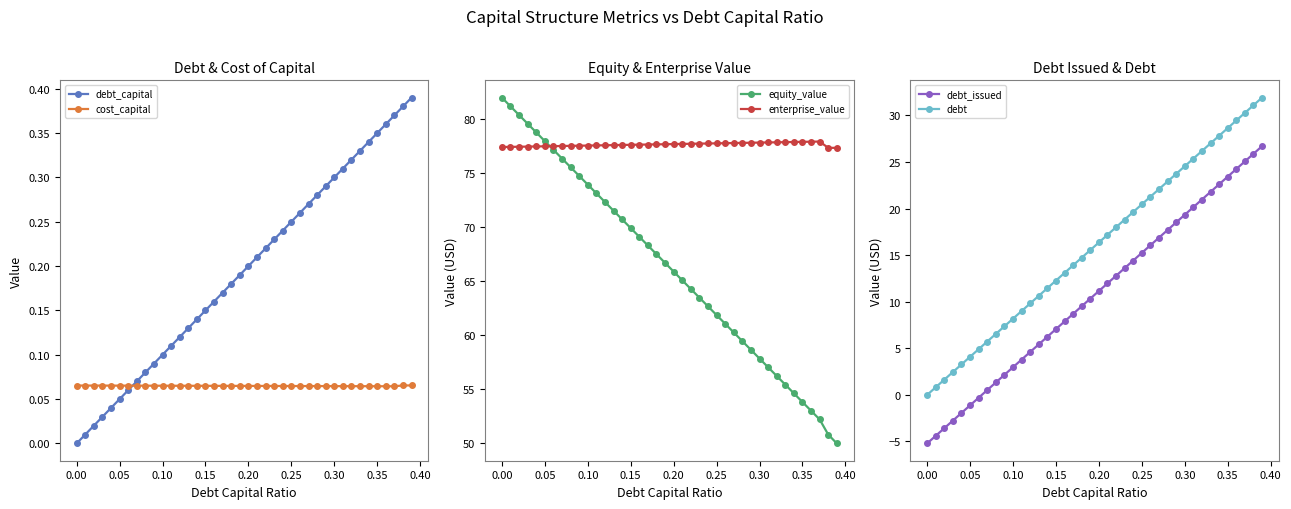

Reading right to left, transcribe all the data shown in this chart.

debt_capital: 0.4	0.4	0.4	0.4	0.3	0.3	0.3	0.3	0.3	0.3	0.3	0.3	0.3	0.3	0.2	0.2	0.2	0.2	0.2	0.2	0.2	0.2	0.2	0.2	0.1	0.1	0.1	0.1	0.1	0.1	0.1	0.1	0.1	0.1	0.1	0.0	0.0	0.0	0.0	0.0
cost_capital: 0.1	0.1	0.1	0.1	0.1	0.1	0.1	0.1	0.1	0.1	0.1	0.1	0.1	0.1	0.1	0.1	0.1	0.1	0.1	0.1	0.1	0.1	0.1	0.1	0.1	0.1	0.1	0.1	0.1	0.1	0.1	0.1	0.1	0.1	0.1	0.1	0.1	0.1	0.1	0.1
equity_value: 50.0	50.8	52.2	53.0	53.8	54.6	55.4	56.2	57.0	57.8	58.6	59.4	60.2	61.0	61.8	62.6	63.4	64.2	65.0	65.8	66.6	67.5	68.3	69.1	69.9	70.7	71.5	72.3	73.1	73.9	74.7	75.5	76.3	77.1	77.9	78.7	79.5	80.3	81.1	81.9
enterprise_value: 77.3	77.3	77.9	77.9	77.8	77.8	77.8	77.8	77.8	77.8	77.8	77.7	77.7	77.7	77.7	77.7	77.7	77.7	77.7	77.6	77.6	77.6	77.6	77.6	77.6	77.6	77.5	77.5	77.5	77.5	77.5	77.5	77.5	77.4	77.4	77.4	77.4	77.4	77.4	77.4
debt_issued: 26.7	25.9	25.1	24.2	23.4	22.6	21.8	21.0	20.2	19.3	18.5	17.7	16.9	16.1	15.2	14.4	13.6	12.8	12.0	11.2	10.3	9.5	8.7	7.9	7.1	6.2	5.4	4.6	3.8	3.0	2.2	1.3	0.5	-0.3	-1.1	-1.9	-2.8	-3.6	-4.4	-5.2
debt: 31.9	31.1	30.3	29.5	28.6	27.8	27.0	26.2	25.4	24.5	23.7	22.9	22.1	21.3	20.5	19.6	18.8	18.0	17.2	16.4	15.5	14.7	13.9	13.1	12.3	11.5	10.6	9.8	9.0	8.2	7.4	6.5	5.7	4.9	4.1	3.3	2.5	1.6	0.8	0.0